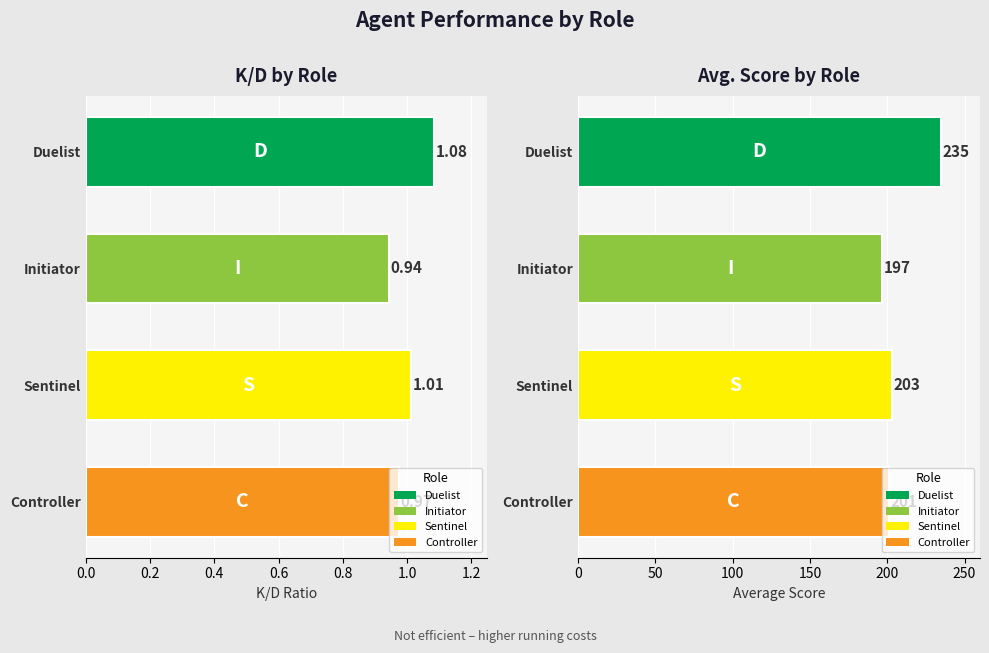

Does the chart contain any negative values?

No